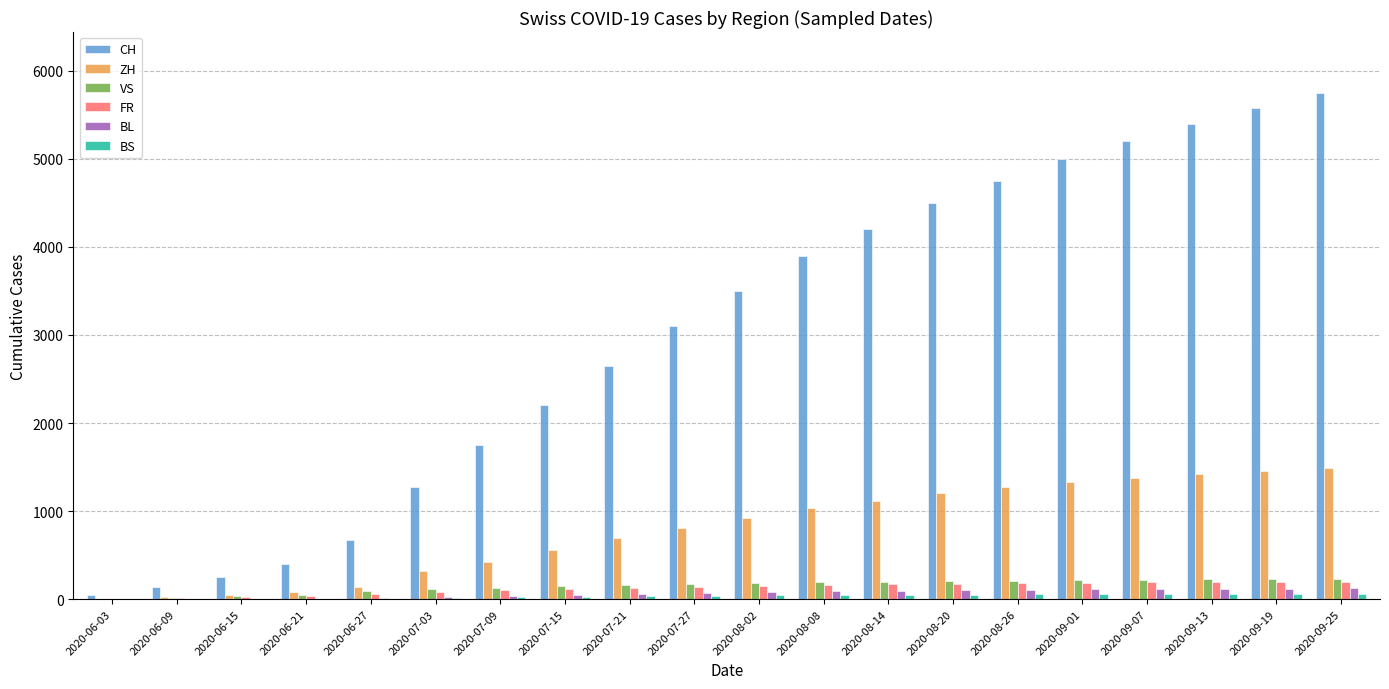

What is the sum of all BL values?

1336